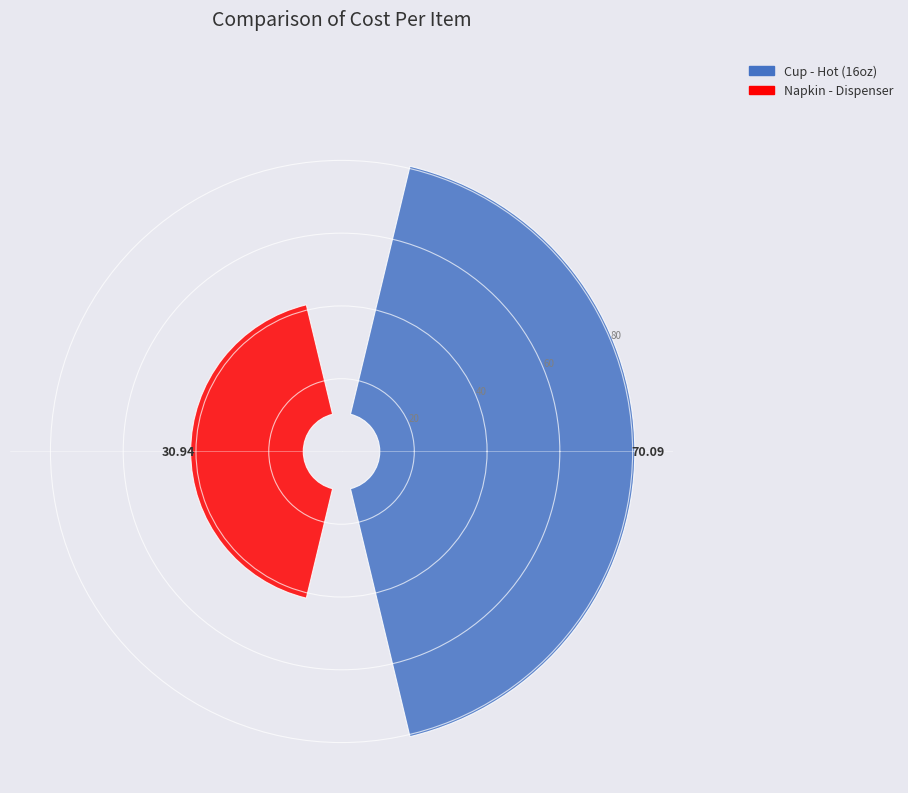

Which category accounts for the majority?

Cup - Hot (16oz)